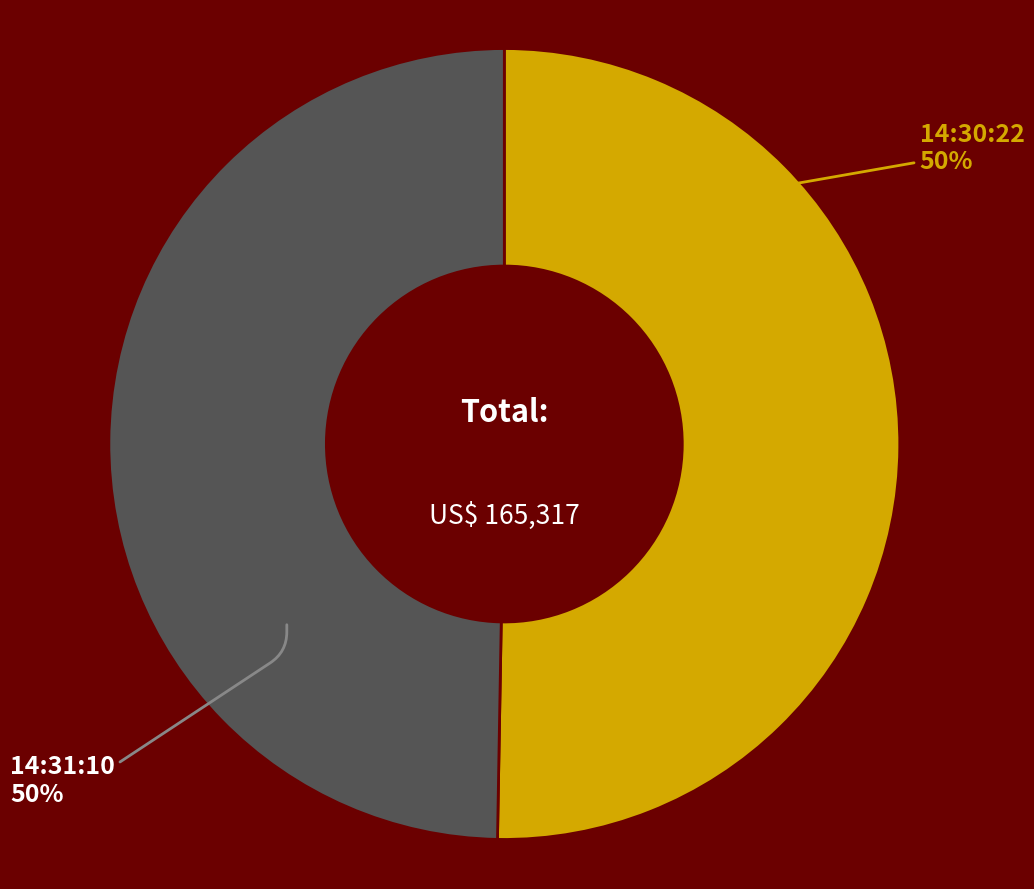

Is it true that 14:31:10 is 50% of the pie?

True